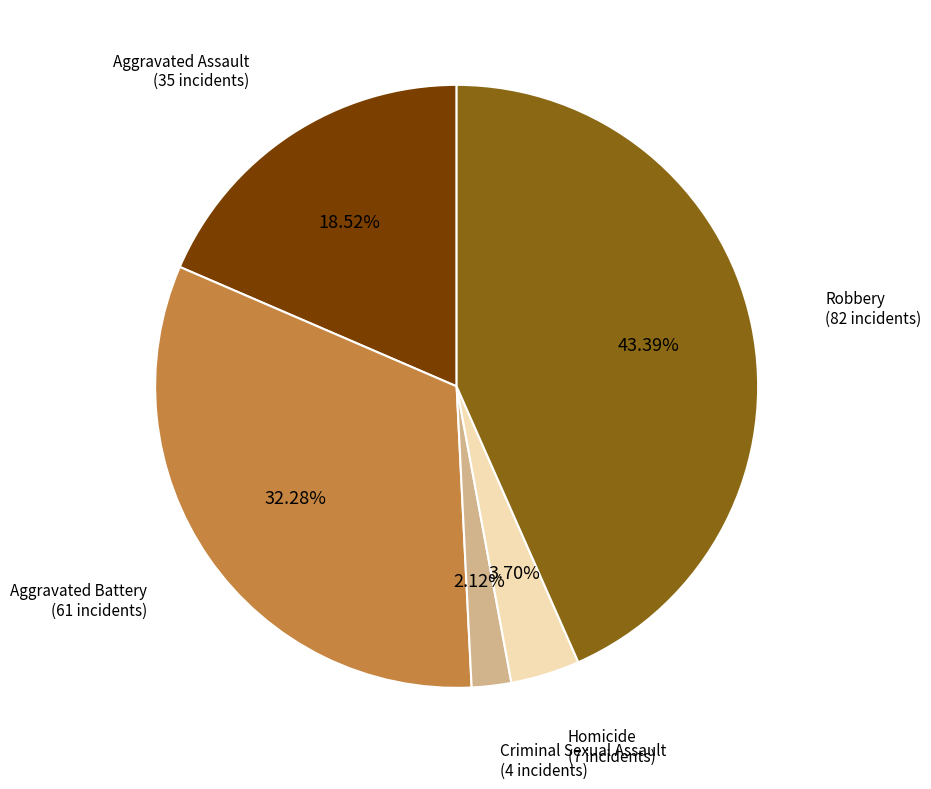

Is it true that Homicide is 4% of the pie?

True